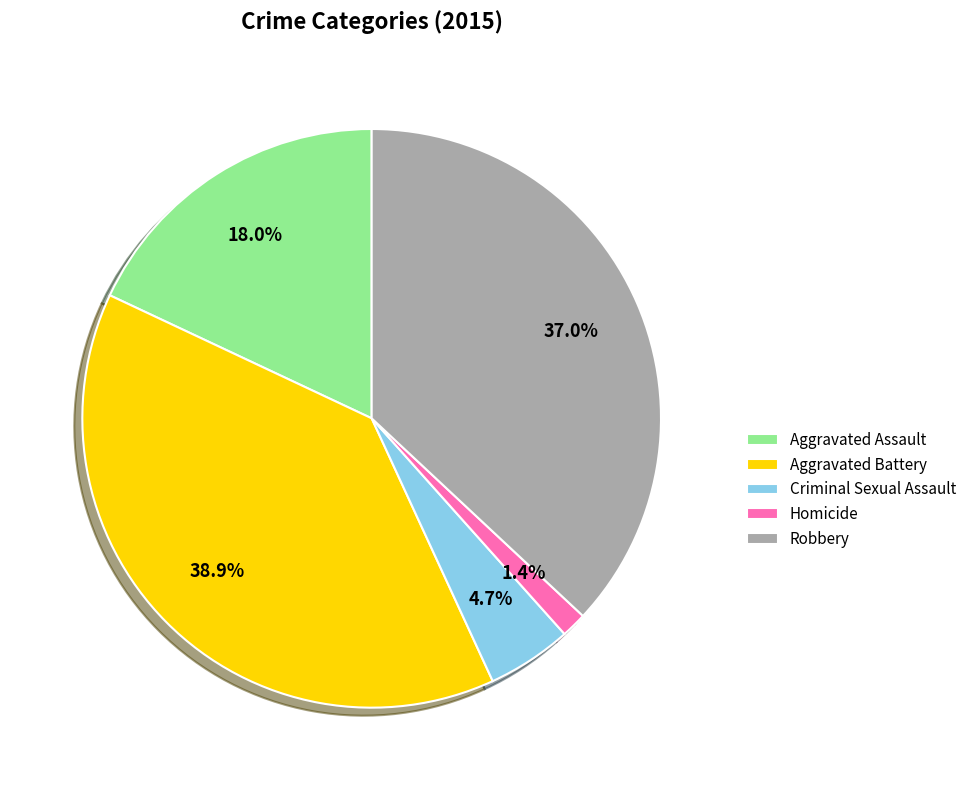

True or false: Aggravated Battery accounts for 39% of the total.

True